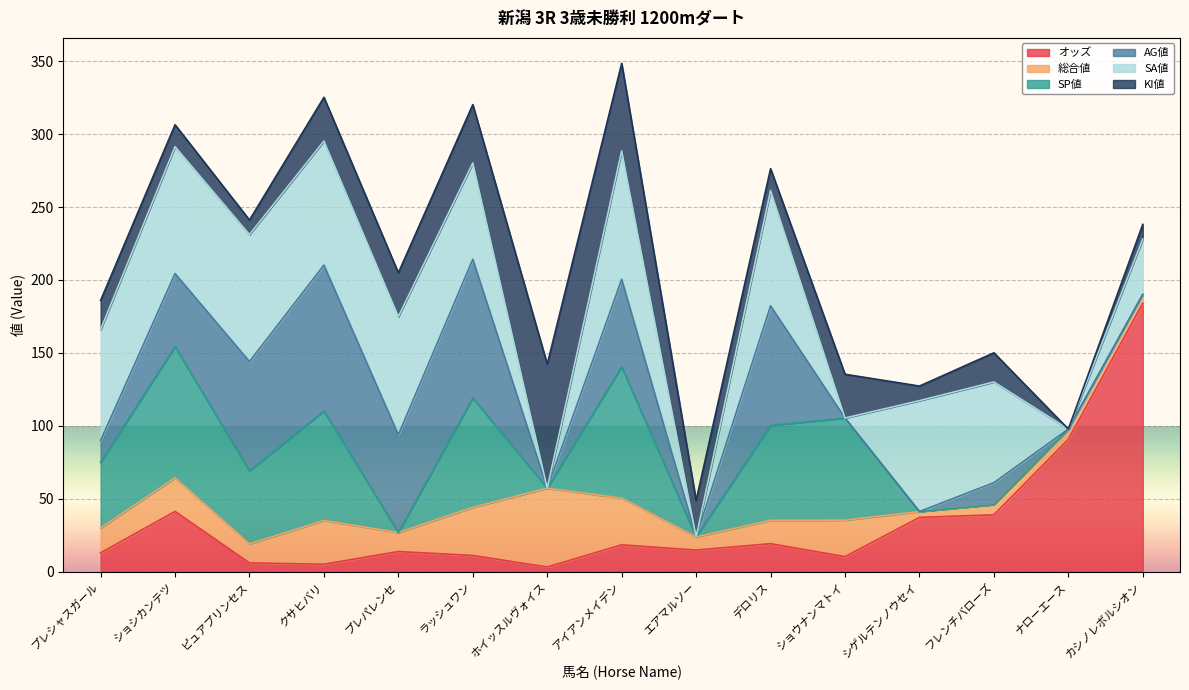

Reading right to left, list all the values displayed in this chart.

オッズ: 184.1	90.8	39.1	37.3	10.4	19.3	14.9	18.5	3.3	11.2	13.9	5.2	6.1	41.4	13.0
総合値: 6.0	7.0	7.0	4.0	25.0	16.0	9.0	32.0	54.0	33.0	13.0	30.0	13.0	23.0	17.0
SP値: 0.0	0.0	0.0	0.0	70.0	65.0	0.0	90.0	0.0	75.0	0.0	75.0	50.0	90.0	45.0
AG値: 0.0	0.0	15.0	0.0	0.0	82.0	0.0	60.0	0.0	95.0	67.0	100.0	75.0	50.0	15.0
SA値: 38.0	0.0	69.0	76.0	0.0	79.0	0.0	88.0	0.0	66.0	81.0	85.0	87.0	87.0	76.0
KI値: 10.0	0.0	20.0	10.0	30.0	15.0	25.0	60.0	85.0	40.0	30.0	30.0	10.0	15.0	20.0